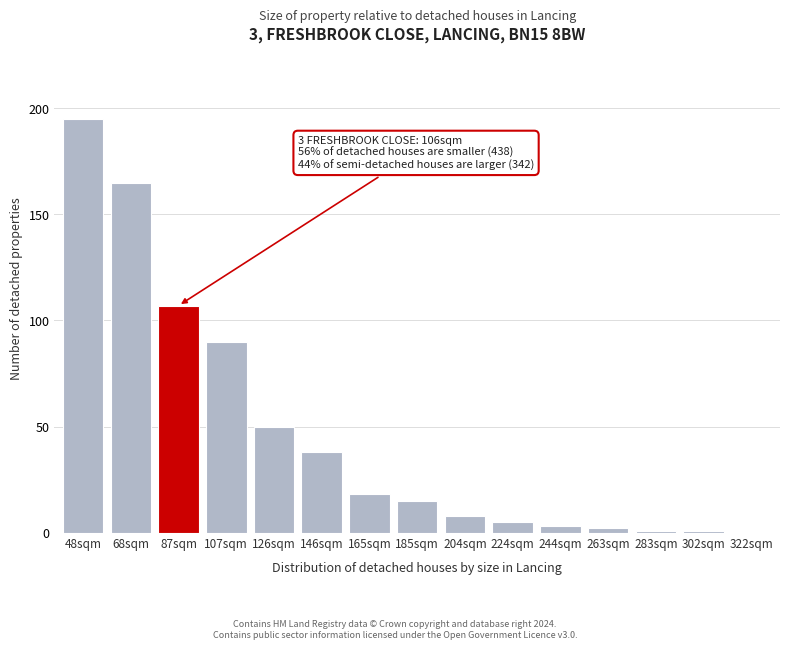

Reading left to right, transcribe all the data shown in this chart.

48sqm=195	68sqm=165	87sqm=107	107sqm=90	126sqm=50	146sqm=38	165sqm=18	185sqm=15	204sqm=8	224sqm=5	244sqm=3	263sqm=2	283sqm=1	302sqm=1	322sqm=0